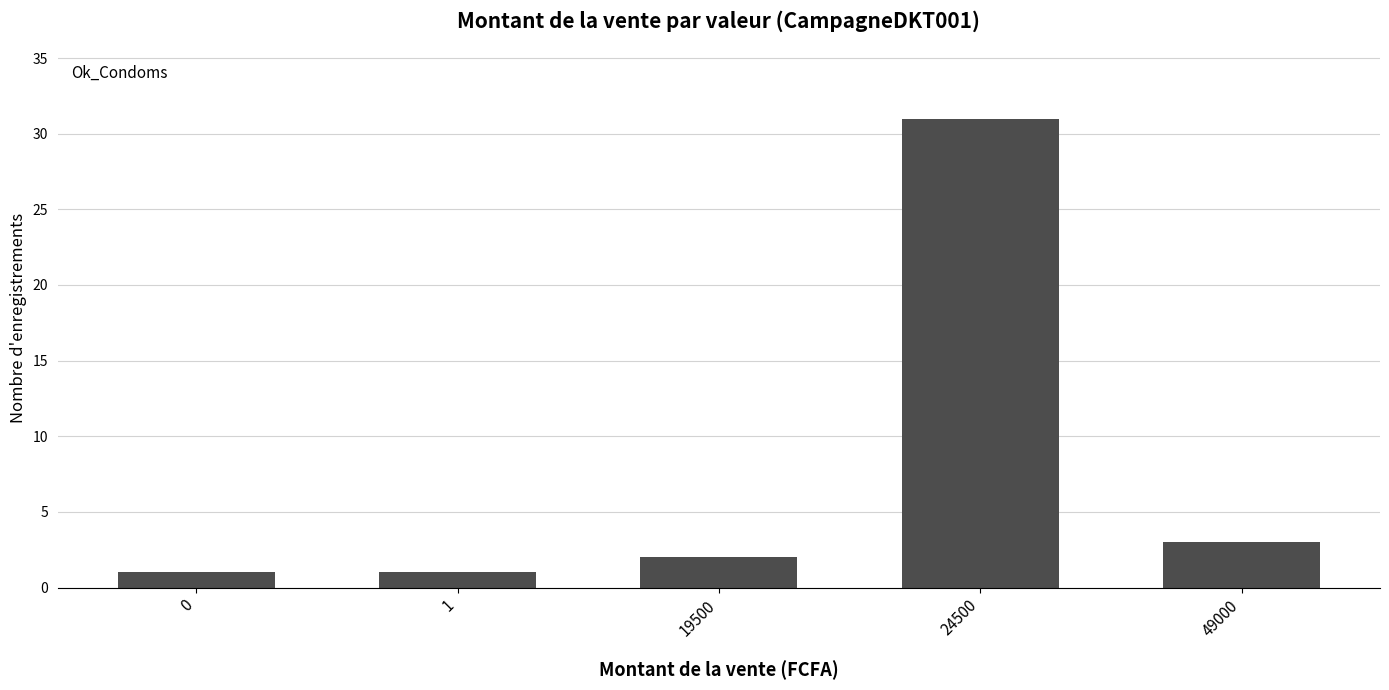

What is the average value?

8